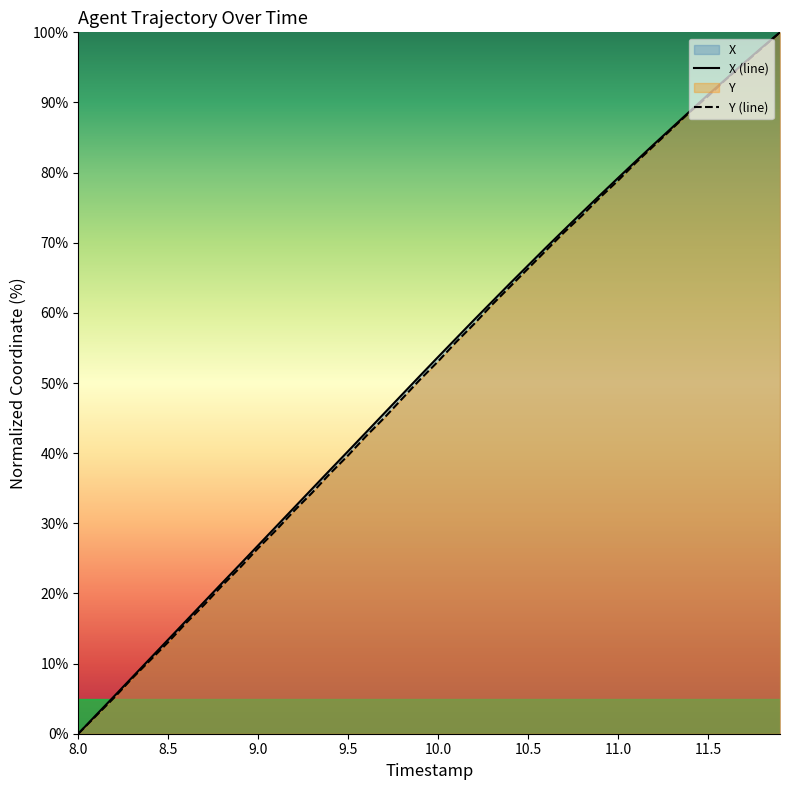

Which label corresponds to the smallest value in the chart?

8.0